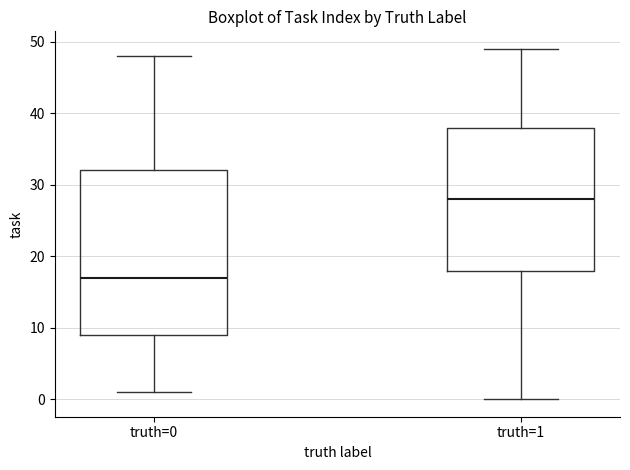

Where does the upper whisker of the box for truth=1 end on the y-axis? The values are not printed on the chart, so give them approximately, as read against the axis.

49